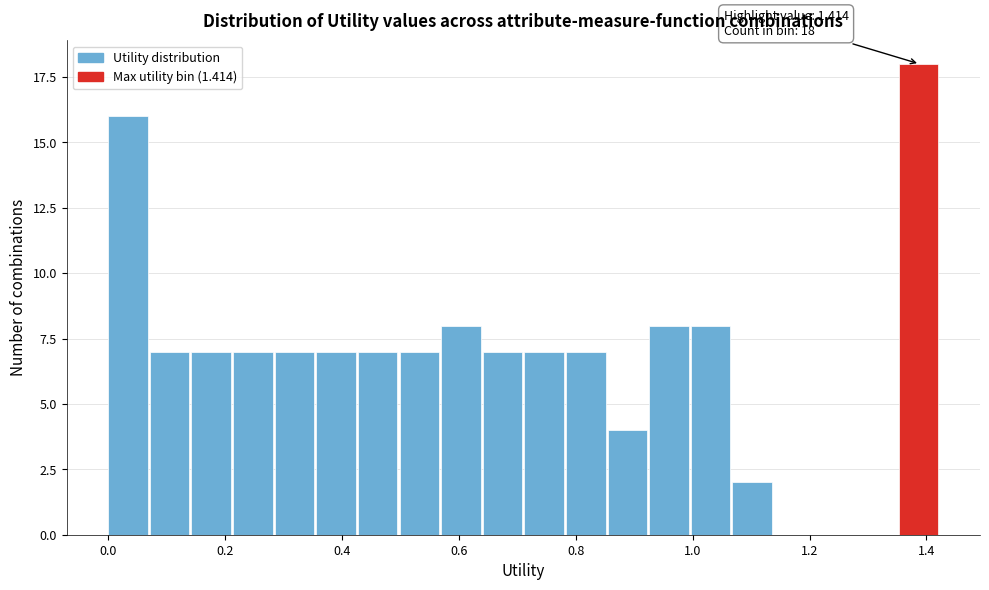

Around what value on the x-axis is the tallest bar? Give the approximate position of its centre, as read against the axis.

1.38